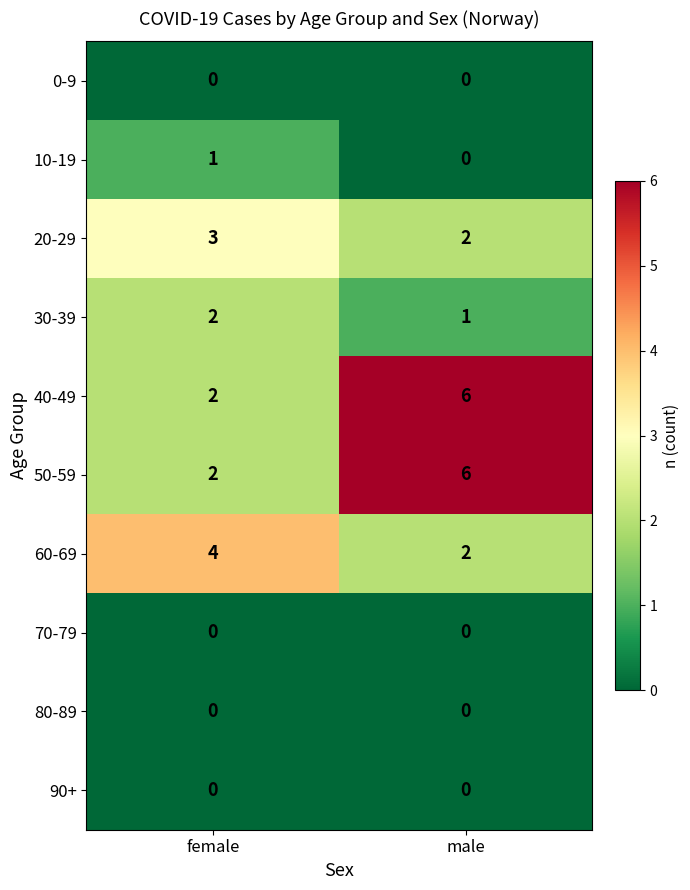

At which category is the sum across all series the highest?

male